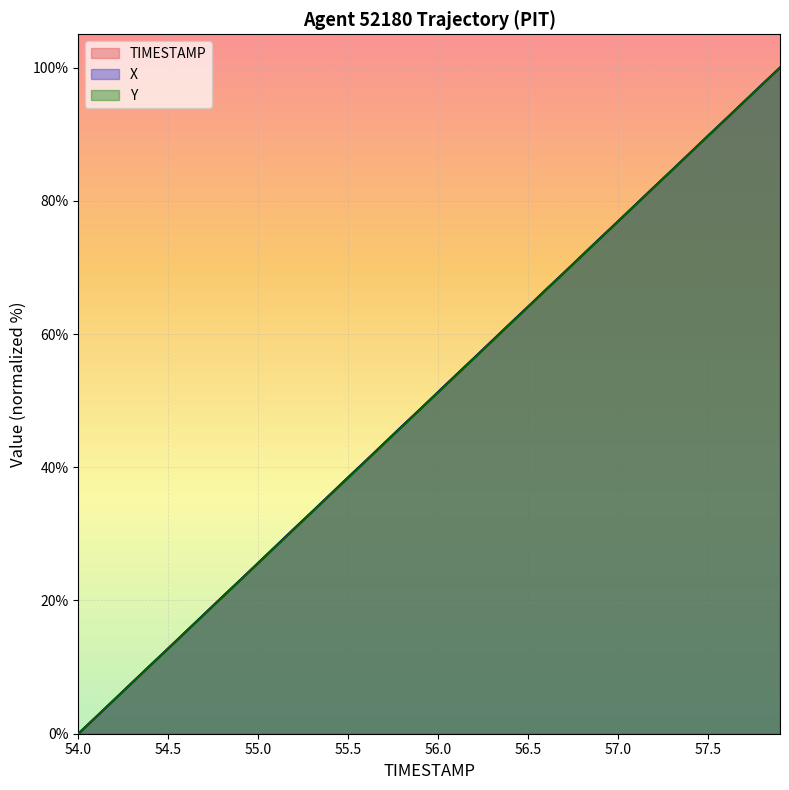

At 55.4, list the series in order from largest to smallest.

X, TIMESTAMP, Y